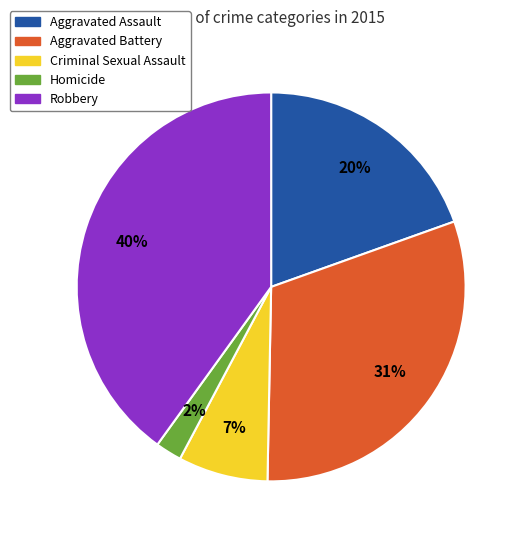

Is Robbery the majority of the pie?

No